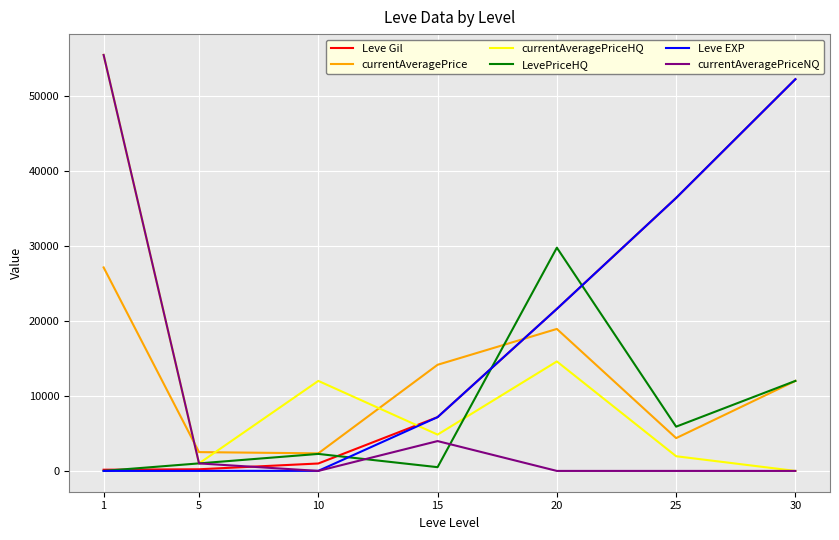

How many values in the Leve EXP series are below 7170?

3